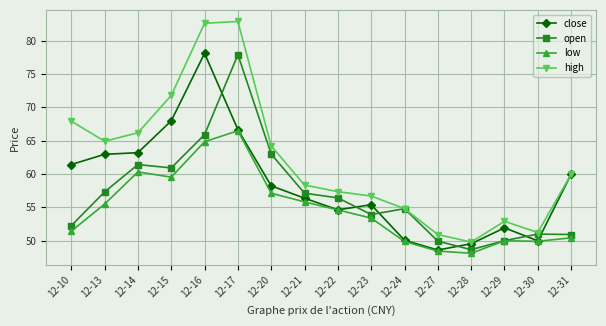

Rank the series by their average value, from lowest to highest.

low, open, close, high